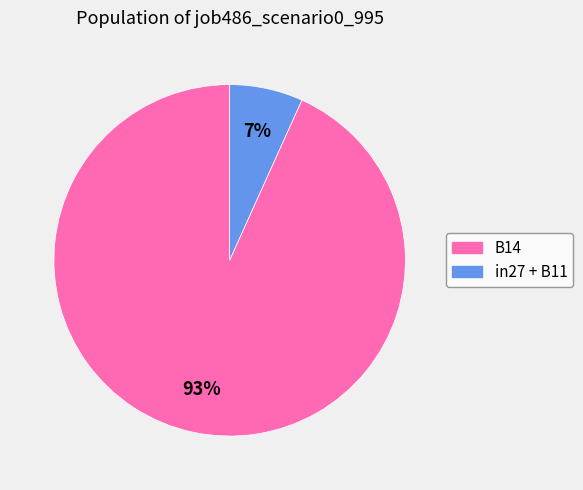

Does any single category account for the majority?

Yes